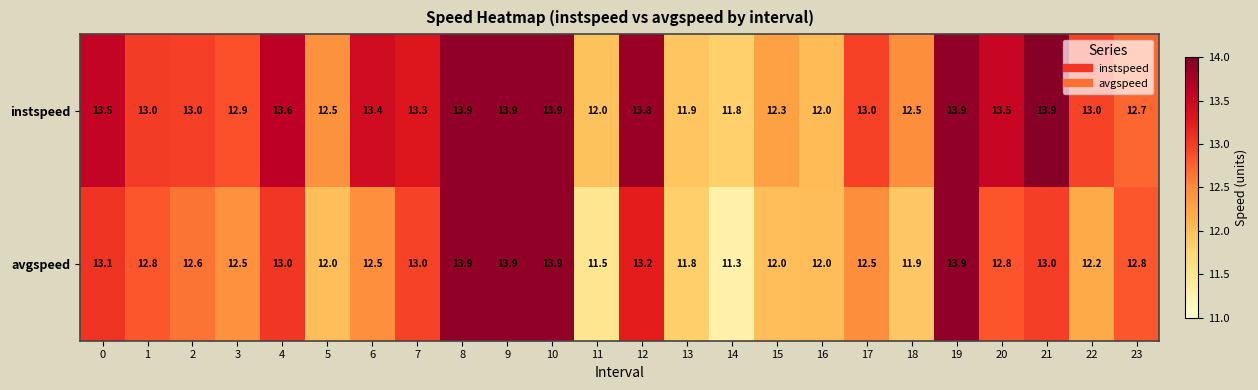

The avgspeed series shows 13.9 at 9. True or false?

True